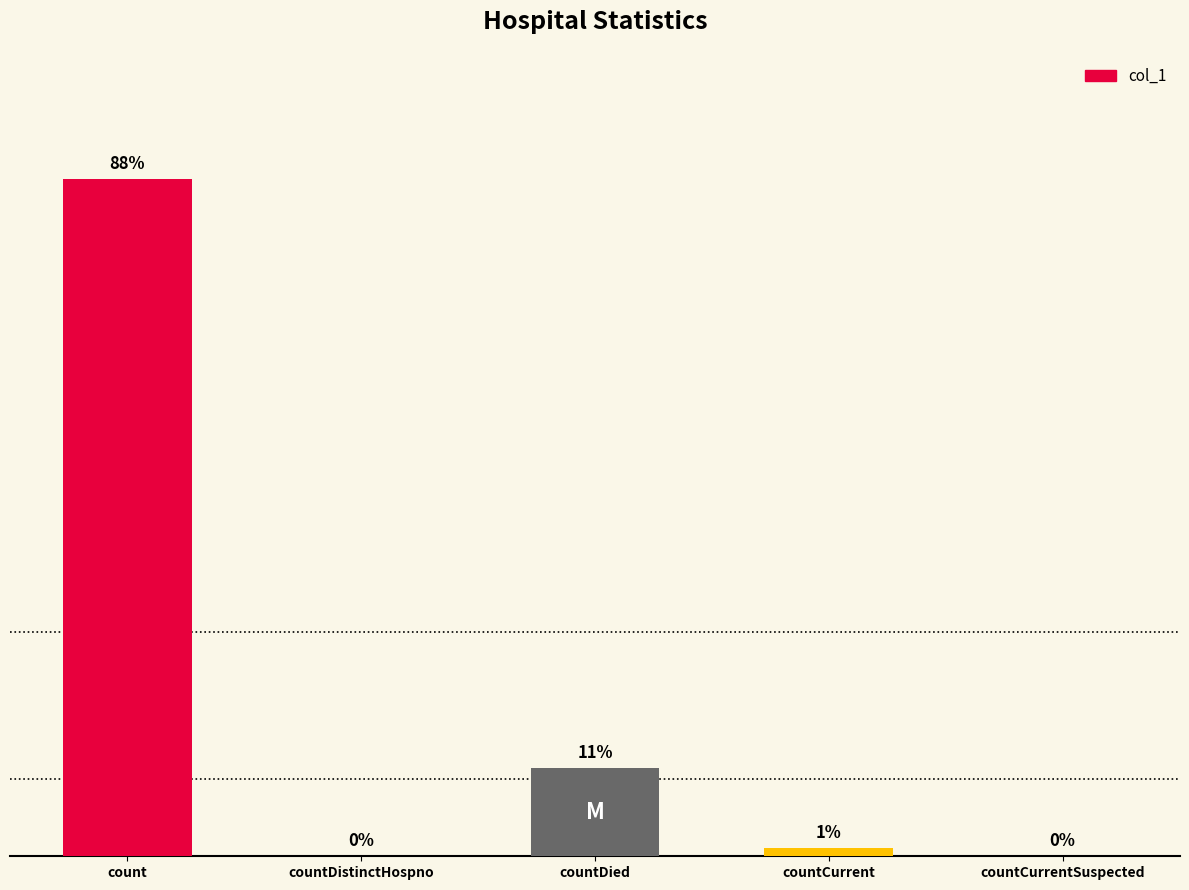

What is the change in value from count to countCurrentSuspected?

-63303